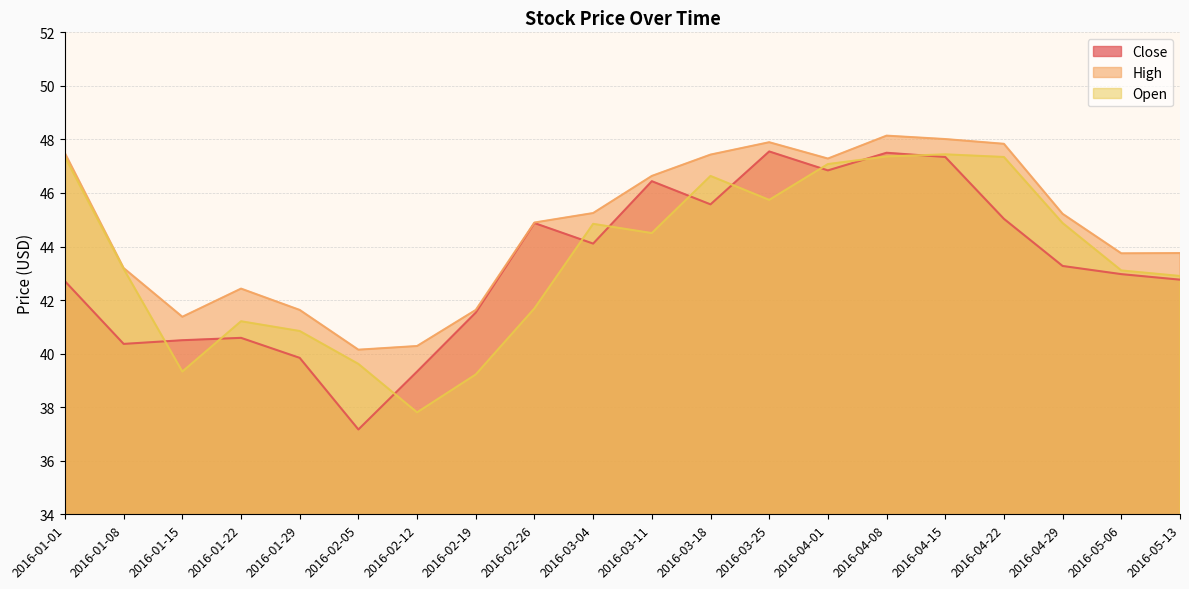

True or false: High has a value of 58.6 at 2016-05-06.

False